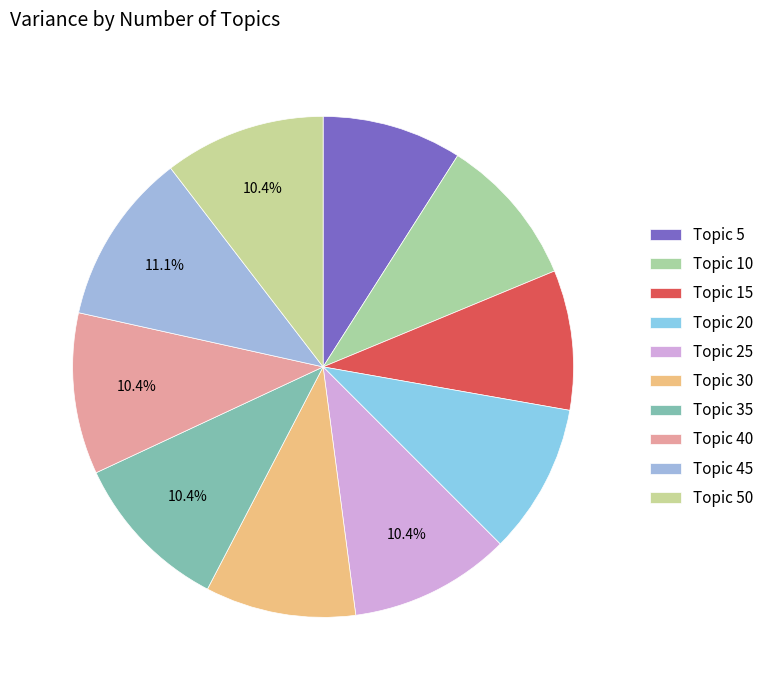

How many segments does this pie chart have?

10